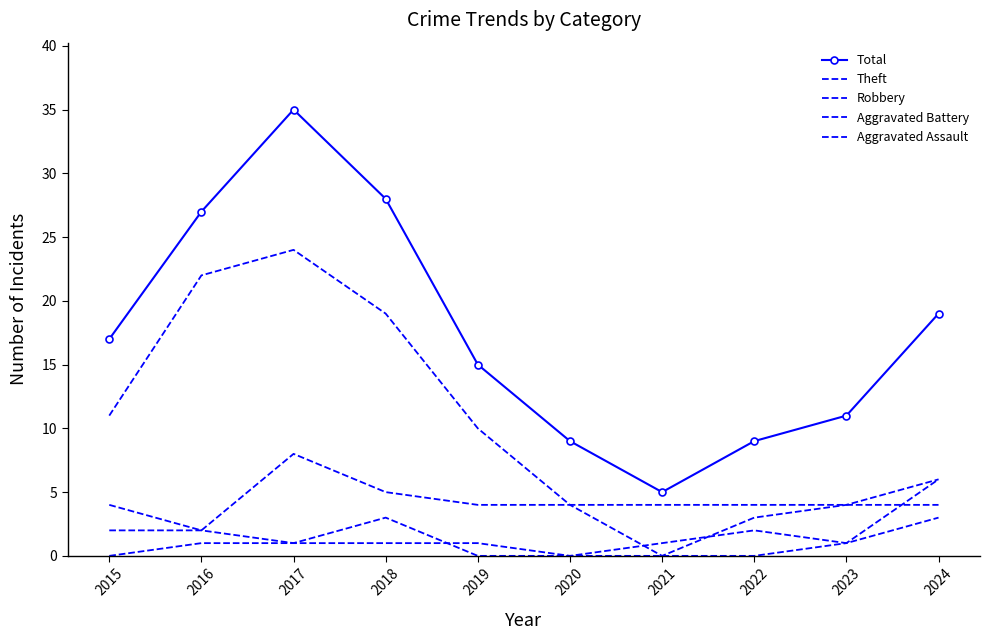

Where is Robbery nearest to the value 4?

2015